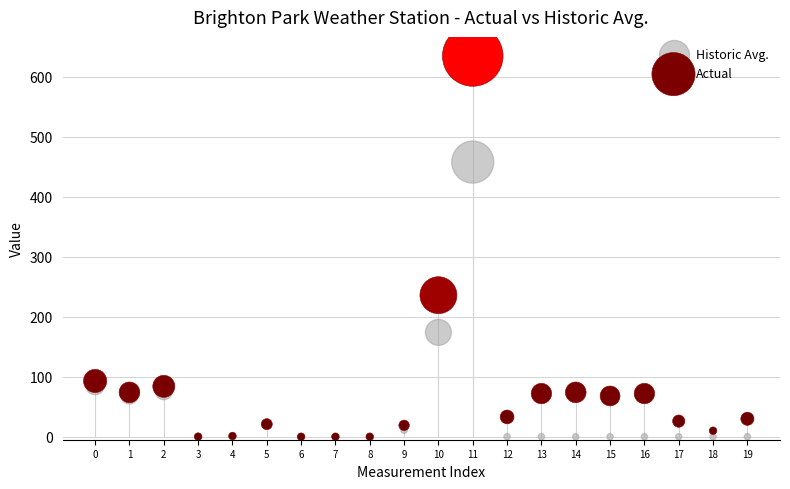

In the Actual series, what Y value is closest to 317?

236.0